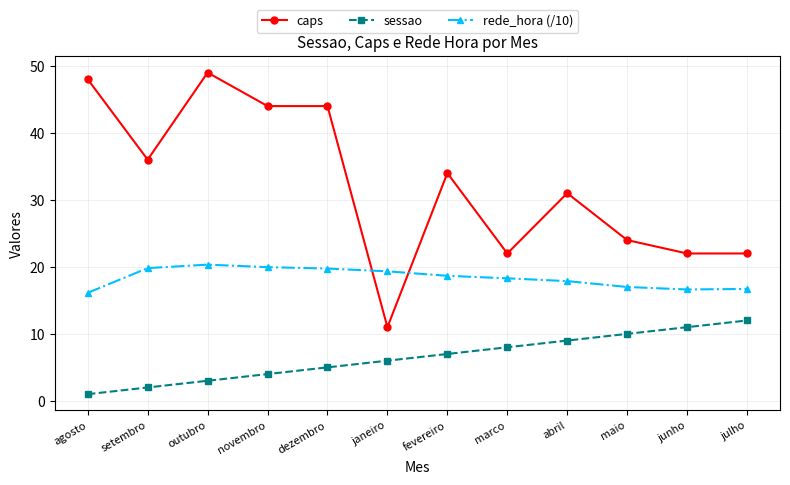

Which series has the largest total across all categories?

caps